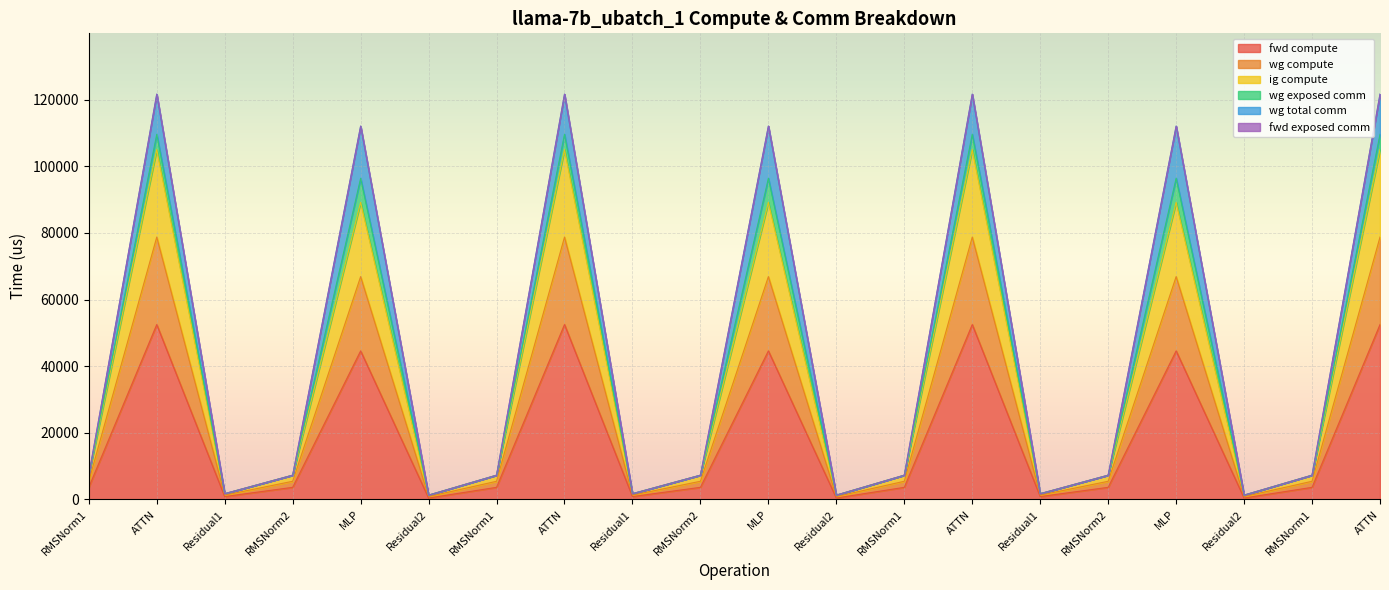

The wg compute series shows 2008.8 at RMSNorm1. True or false?

False